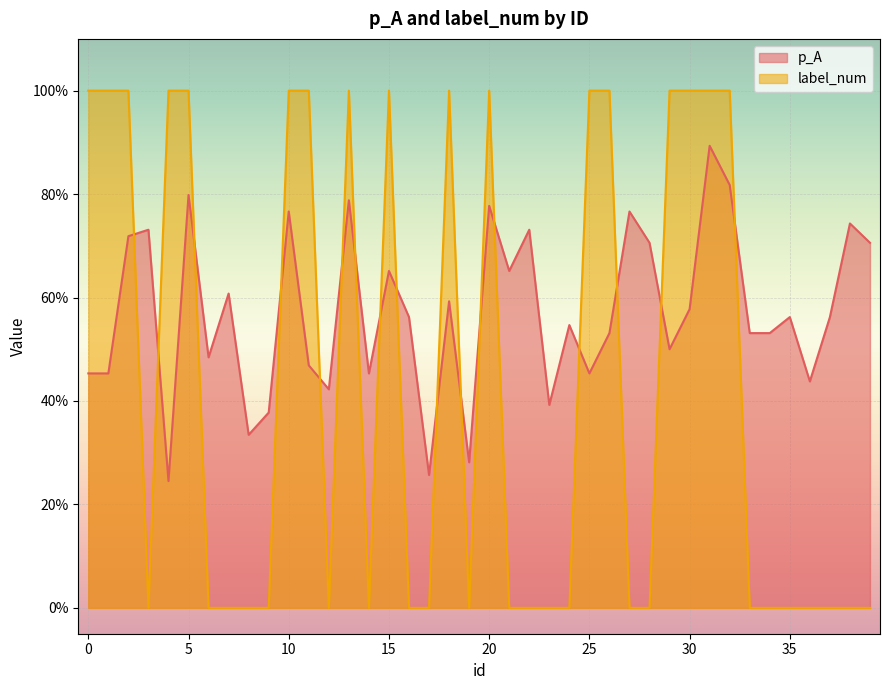

At how many categories does at least one series exceed 0?

40